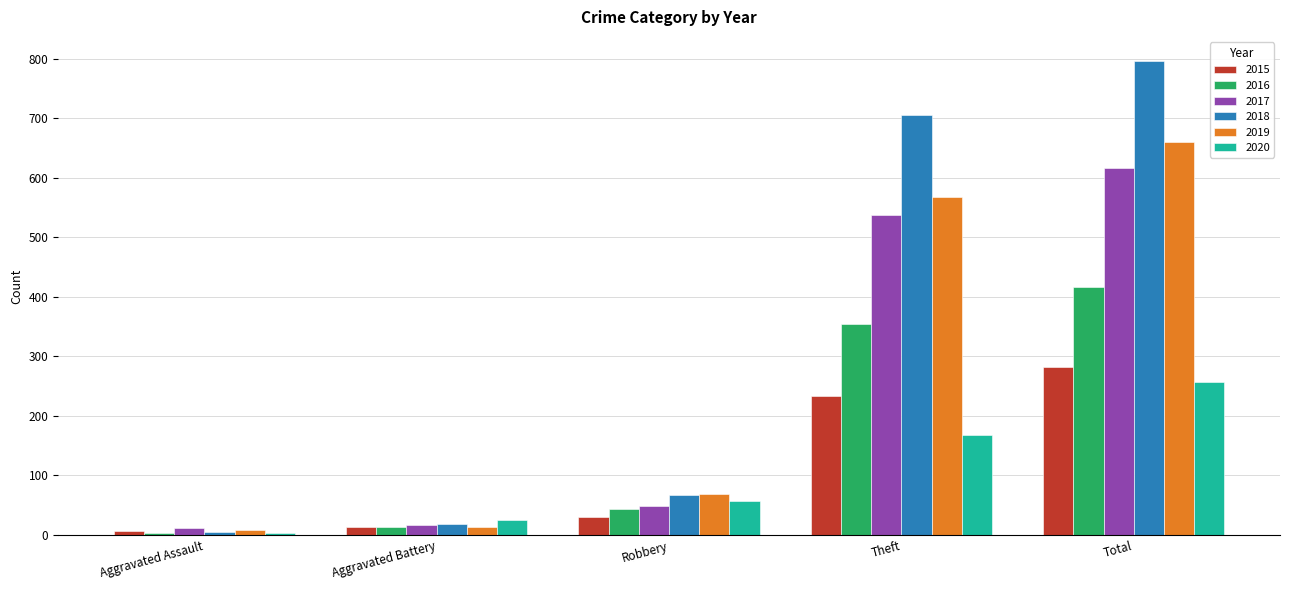

What is the minimum value shown in the chart?

3